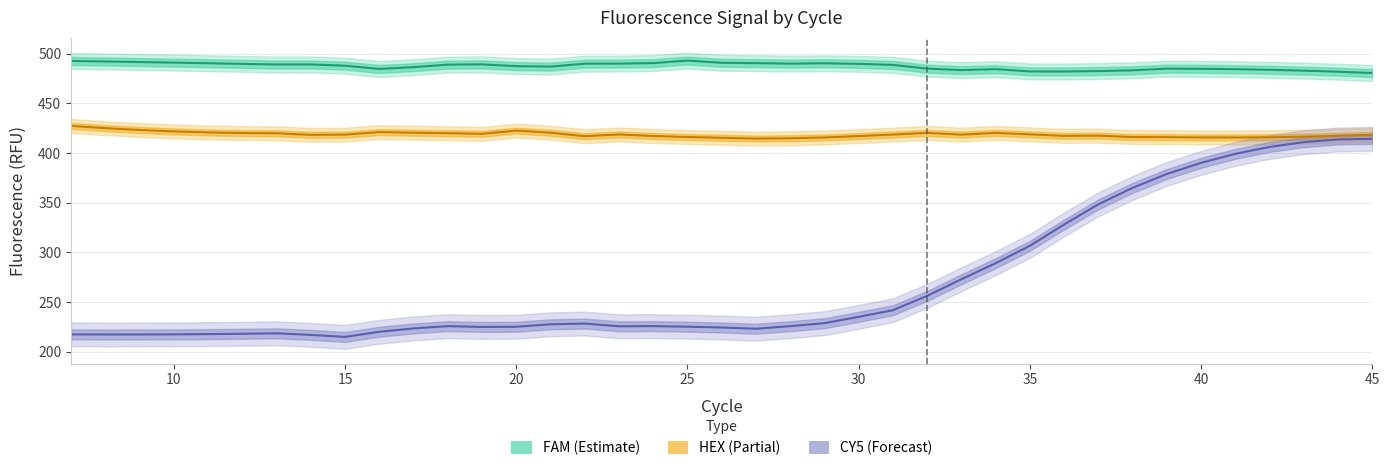

Where does the HEX series first go above 418?

7